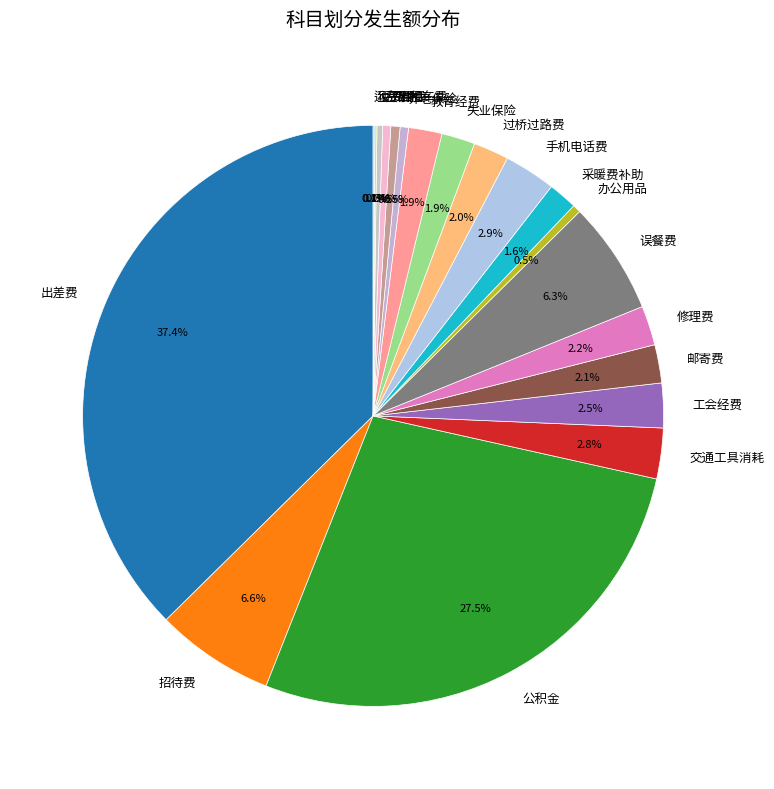

What is the largest slice in the pie chart?

出差费